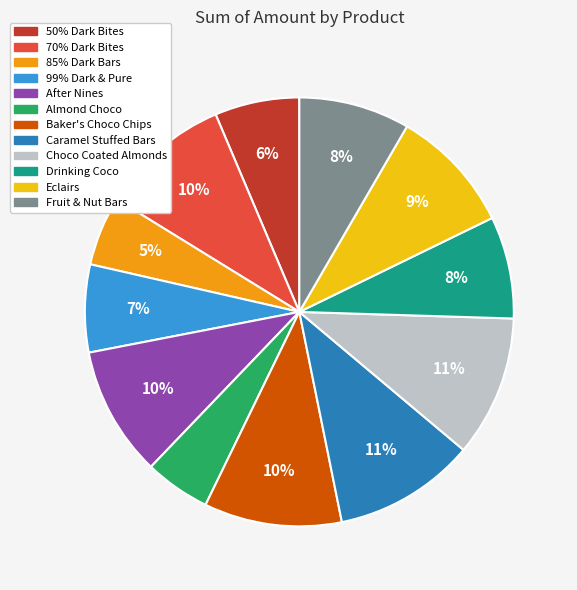

What is the ratio of the value at Caramel Stuffed Bars to the value at 70% Dark Bites?

1.1